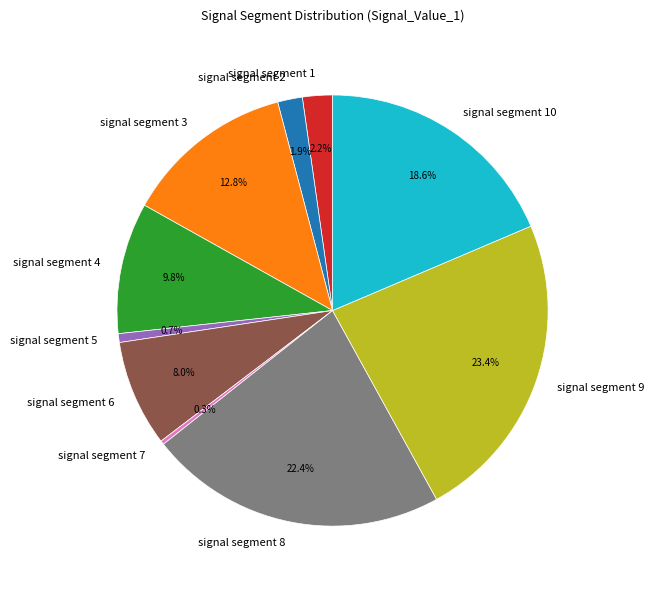

True or false: signal segment 1 accounts for 2% of the total.

True